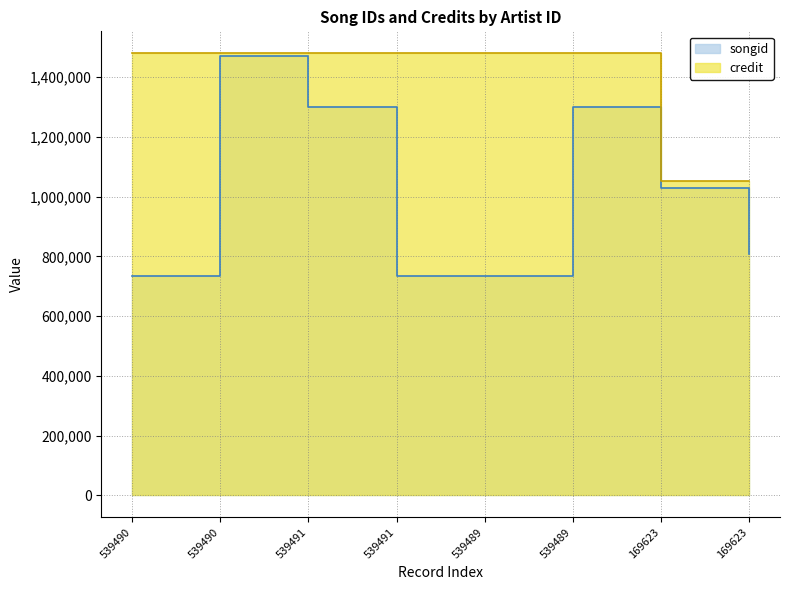

Does the chart display data point markers on the line(s)?

No